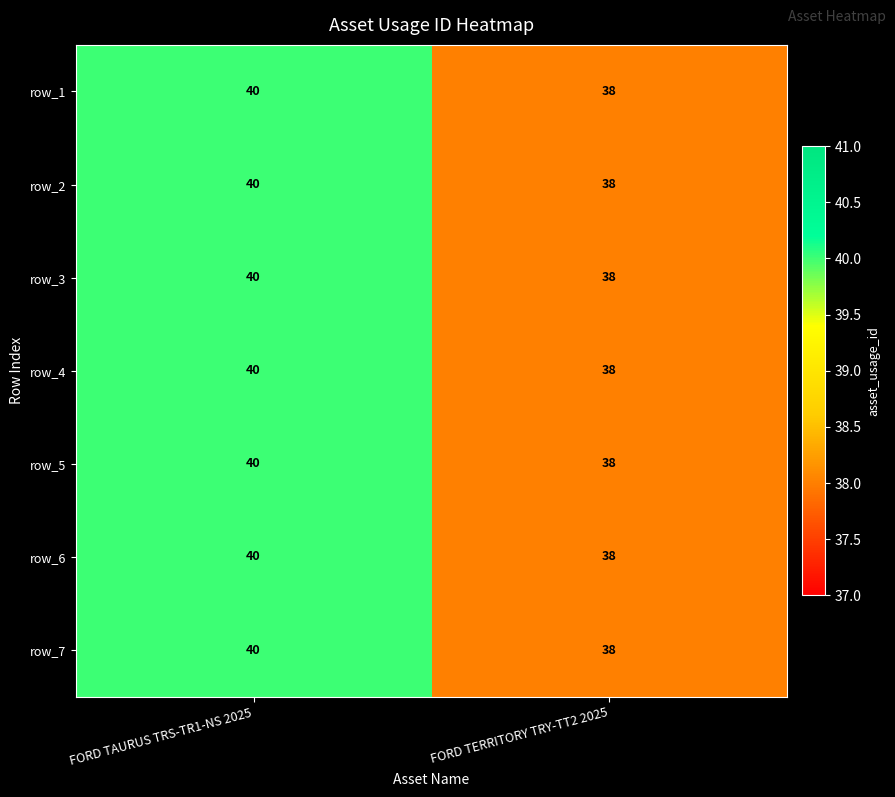

How many series are shown in this chart?

7